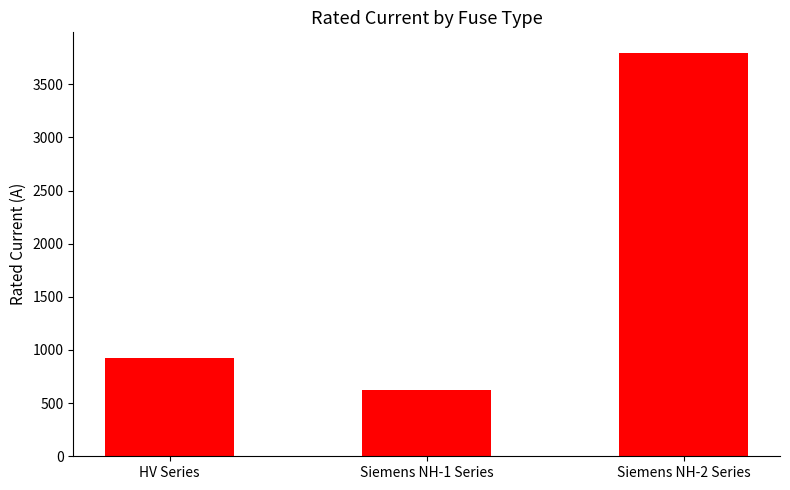

Which label corresponds to the largest value in the chart?

Siemens NH-2 Series